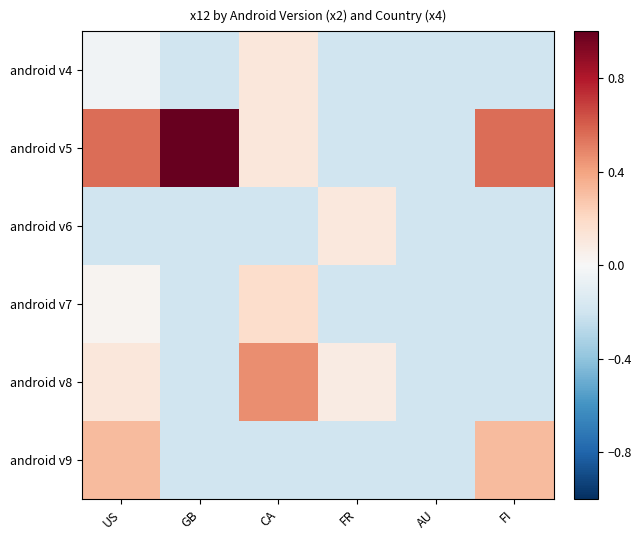

Between GB and FR, which series saw the biggest shift?

android v5